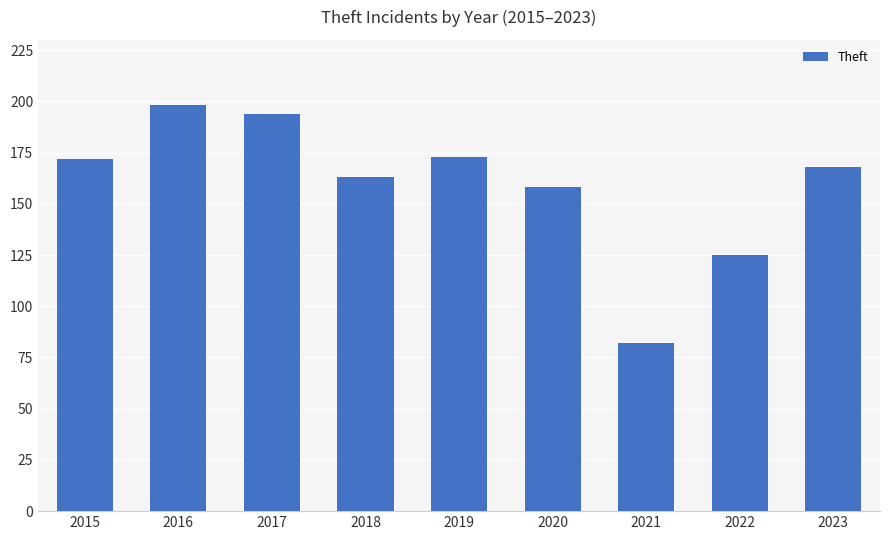

What is the greatest value displayed?

198